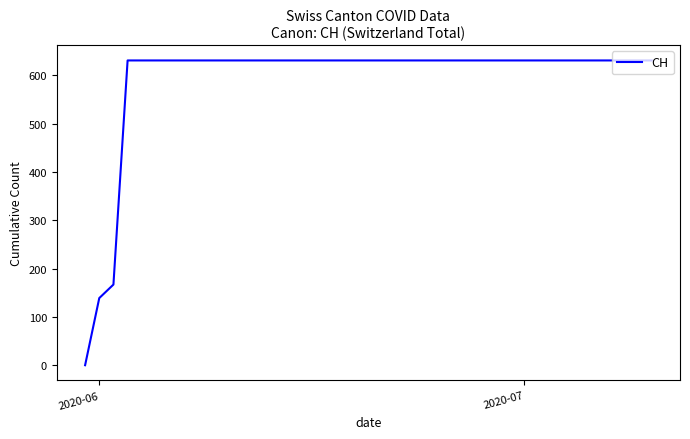

What is the greatest value displayed?

631